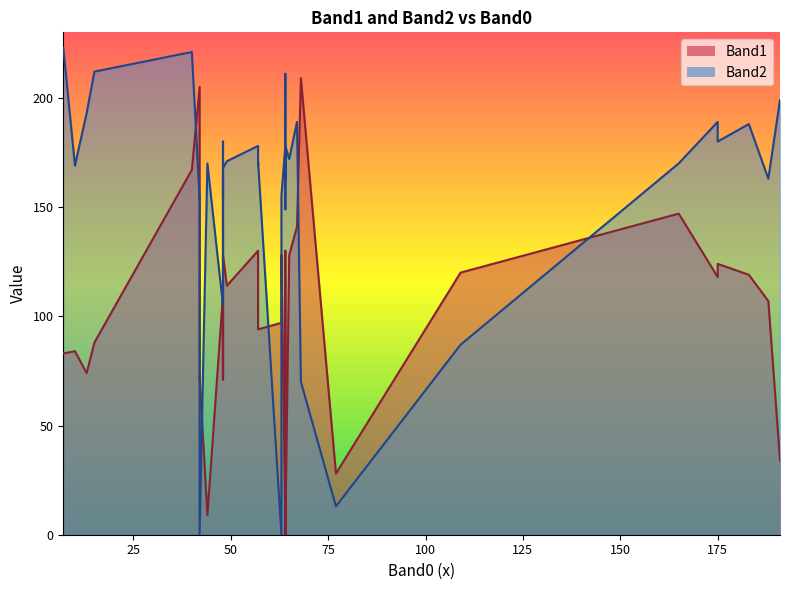

At which category is the sum across all series the highest?

40